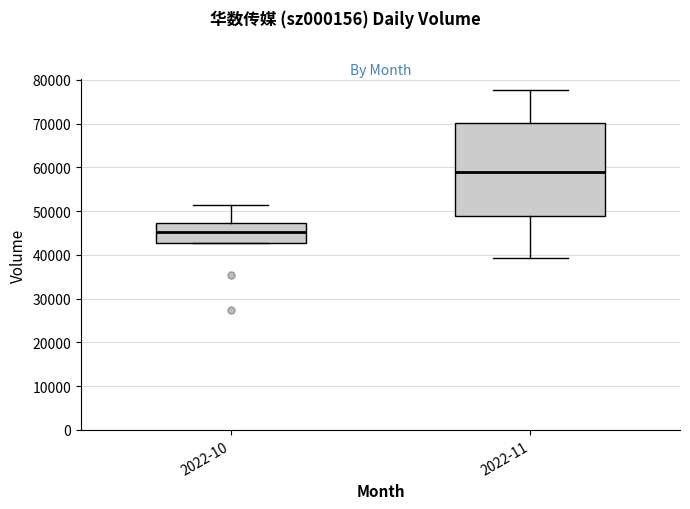

Reading left to right, read every box against the y-axis: the position of its median line, the range the box covers, and the ends of its whiskers. The values are not printed on the chart, so give them approximately, as read against the axis.

2022-10: median 45000, box 43000 to 47000, whiskers 43000 to 51000
2022-11: median 59000, box 49000 to 70000, whiskers 39000 to 78000